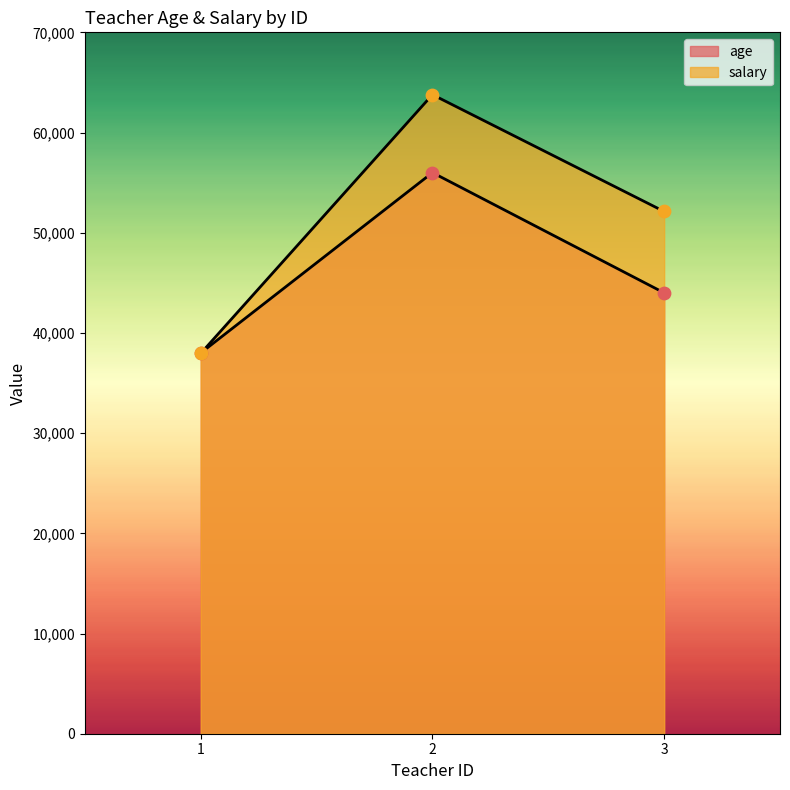

Which series reaches the maximum Y coordinate?

salary